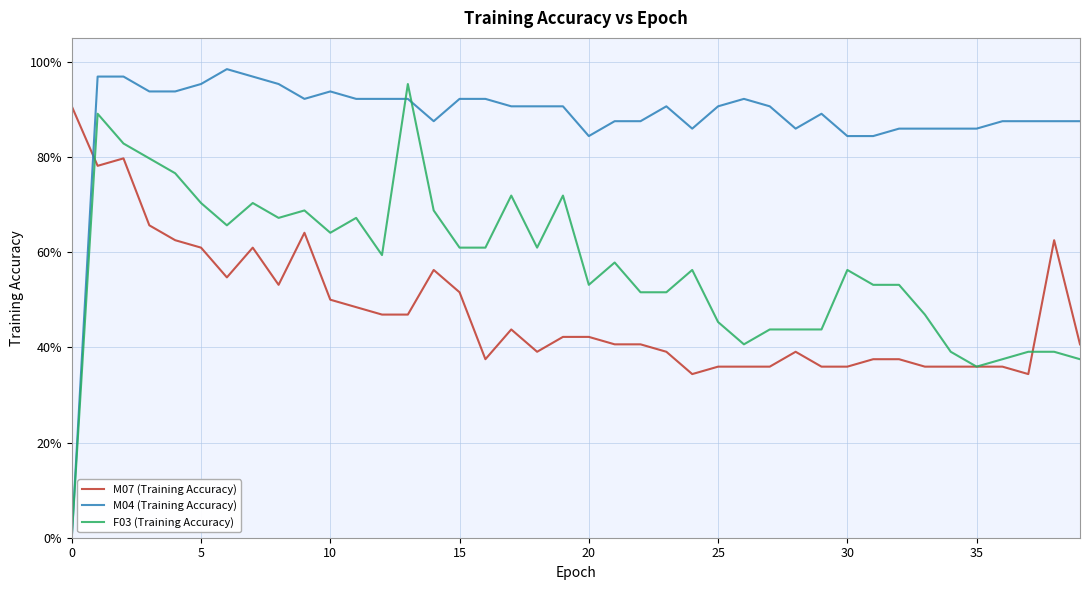

Is this an area chart (filled region under the line)?

No